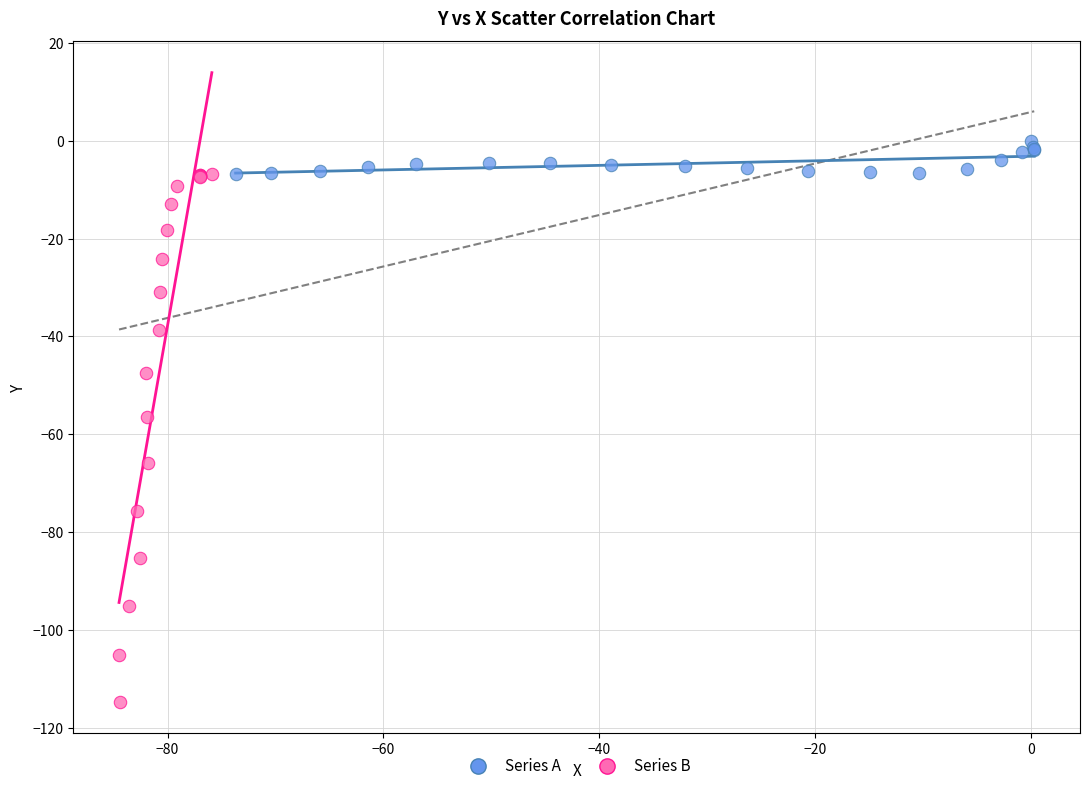

Which series contains the lowest Y value?

Series B